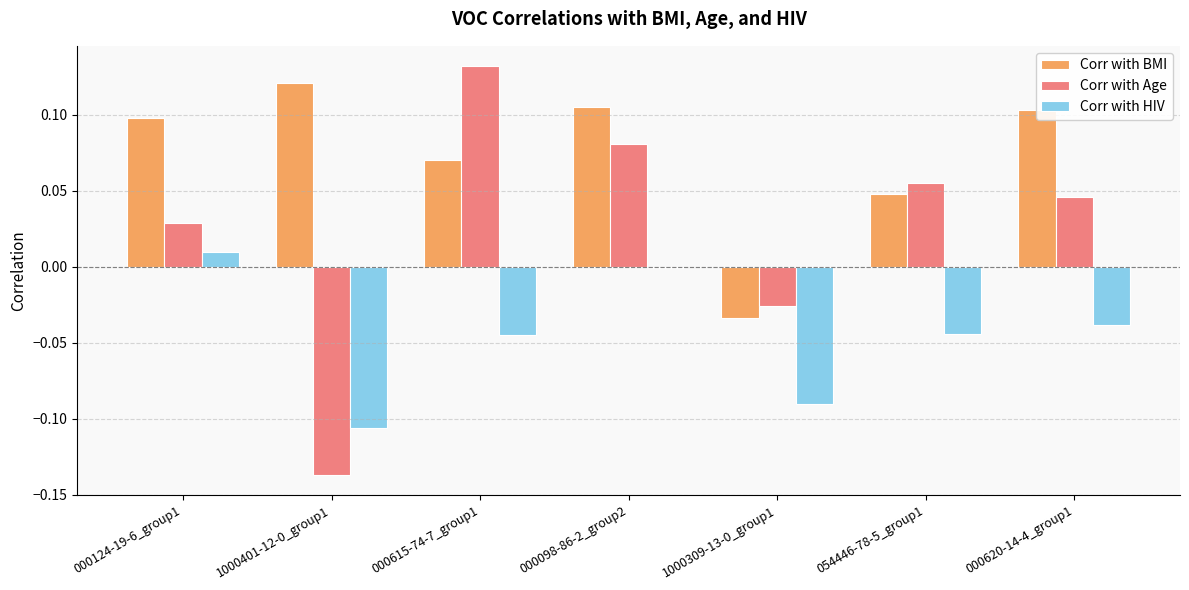

How many data points in Corr with Age are above 0?

5